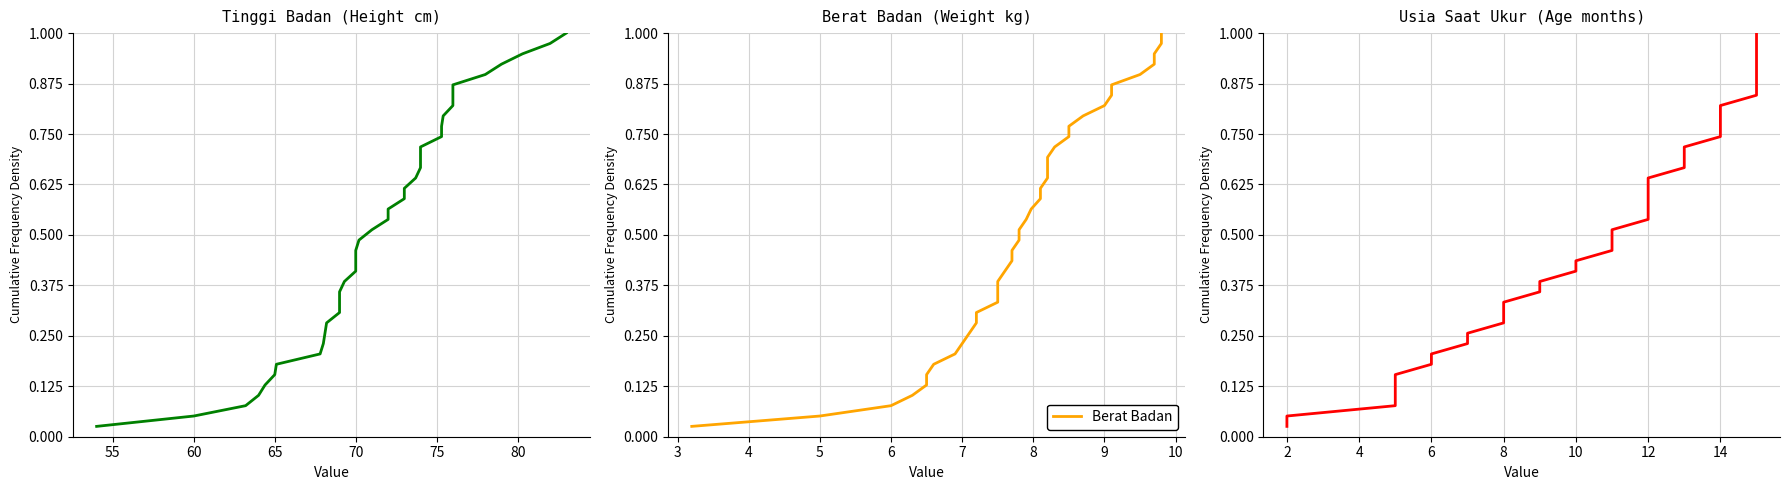

What is the greatest value displayed?

1.0